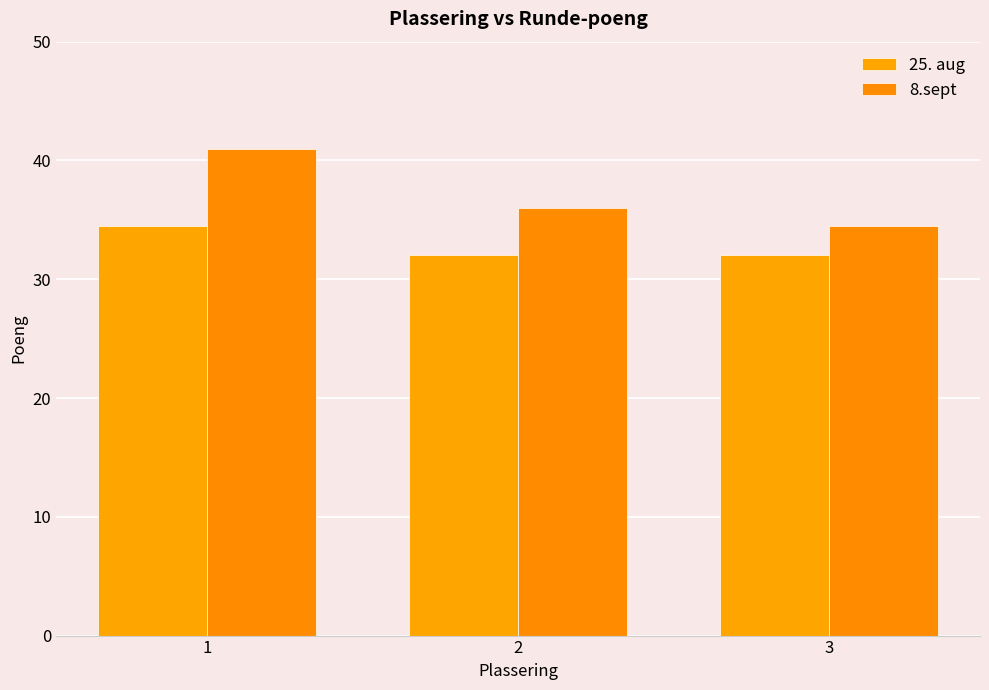

What is the minimum value shown in the chart?

32.0